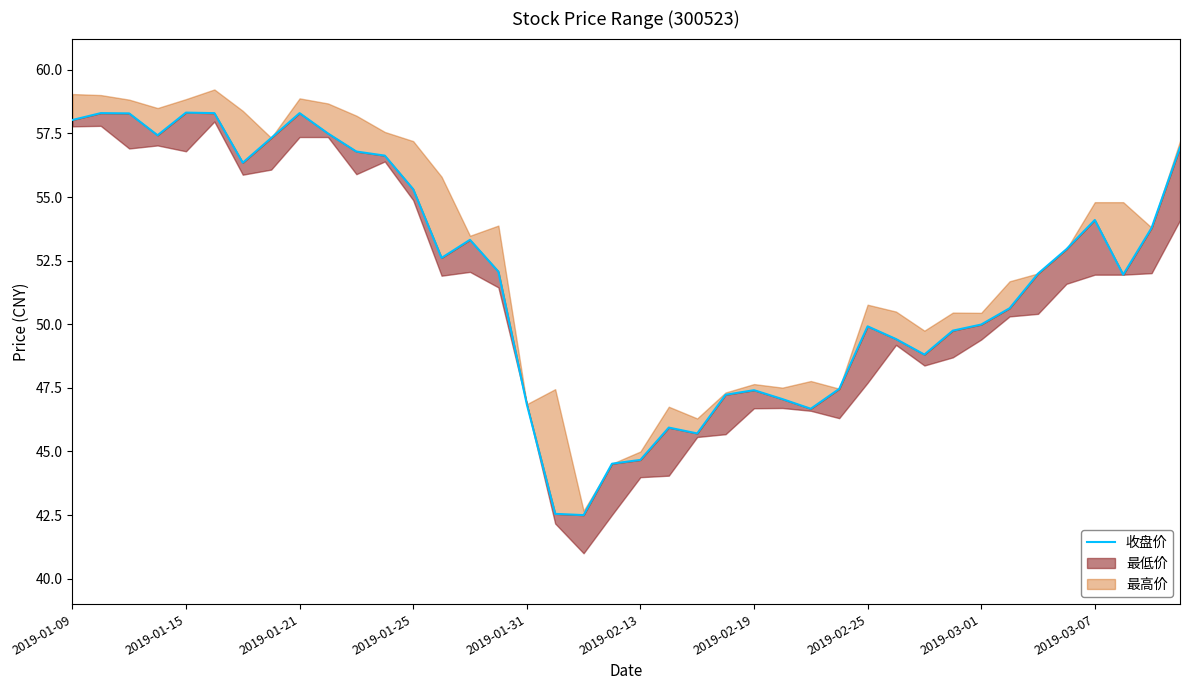

True or false: the data has more than 2 interior local peaks.

True